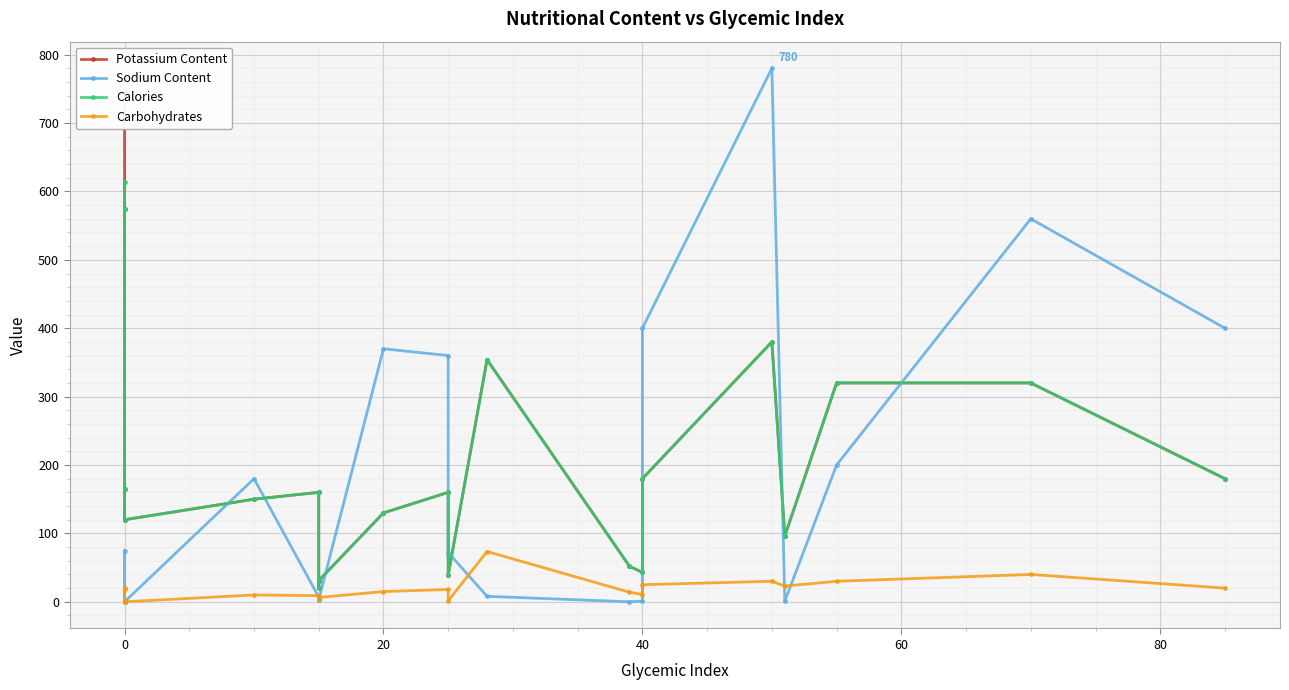

After their last crossing, which series has the higher values: Calories or Sodium Content?

Sodium Content